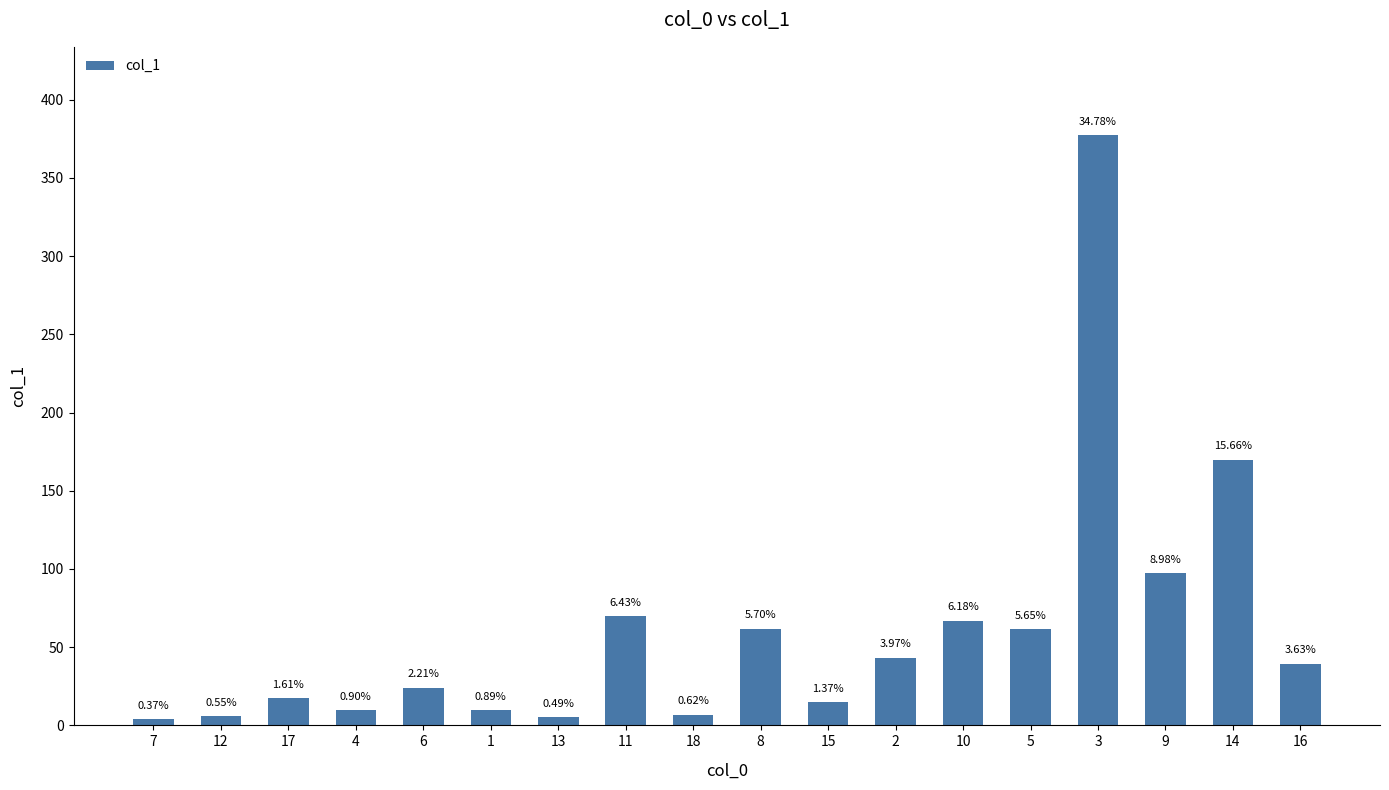

What is the difference between the values at 14 and 11?

100.1